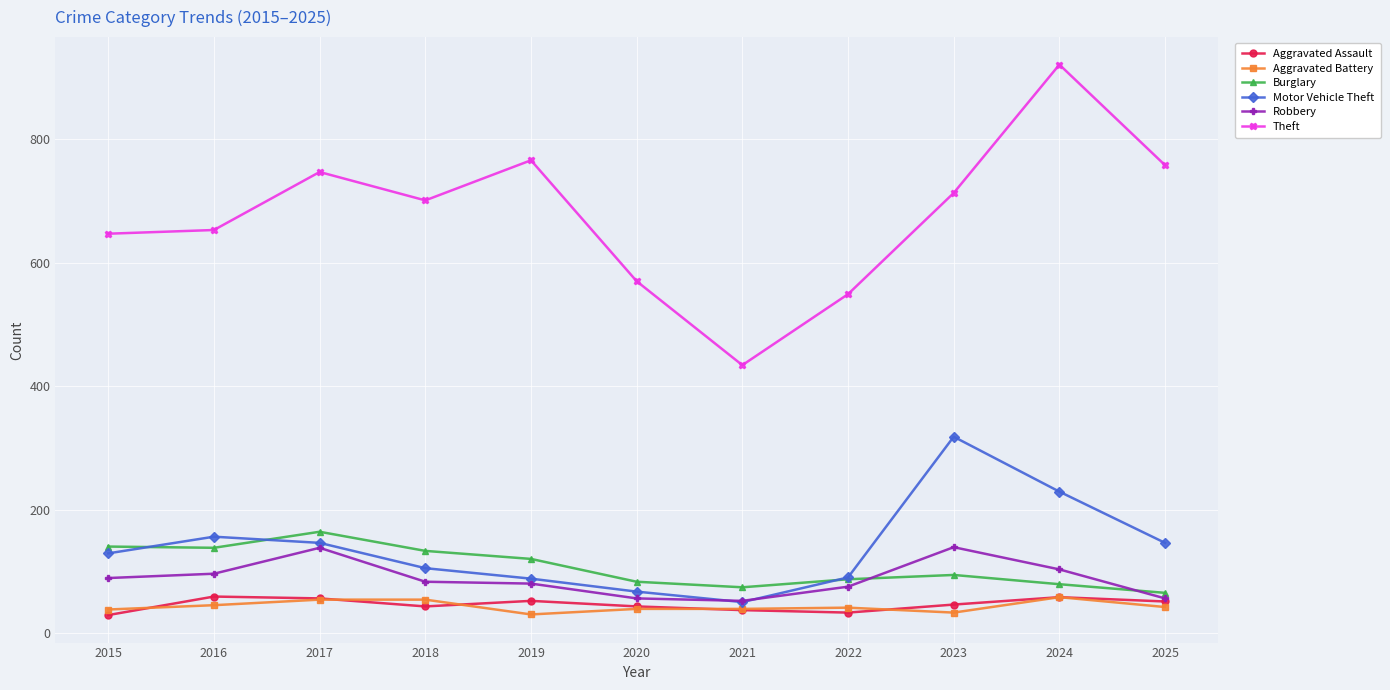

Is it true that Robbery equals 130 at 2019?

False